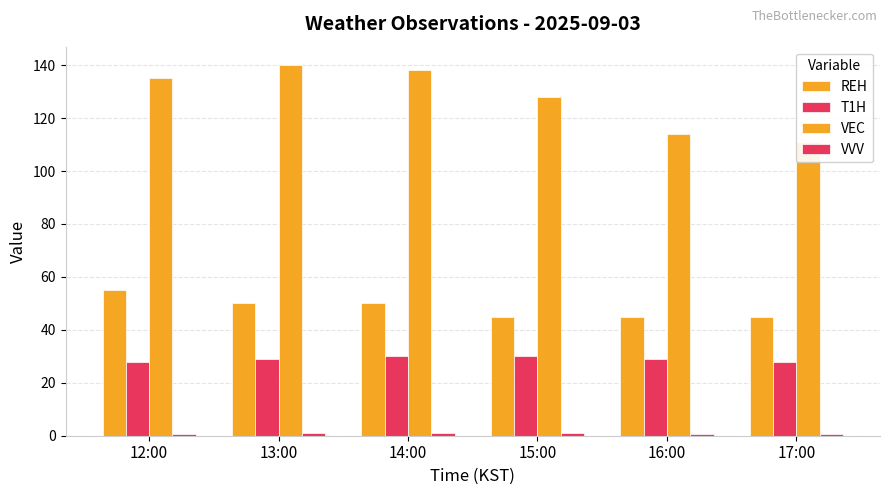

What is the label of the 3rd bar from the right?

15:00